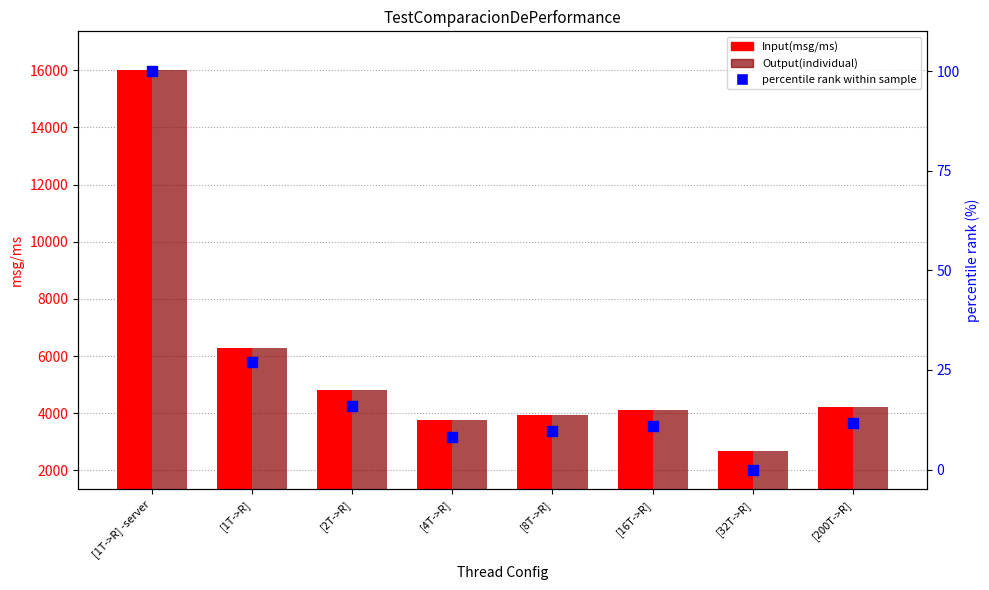

Which series has the largest total across all categories?

Input(msg/ms)